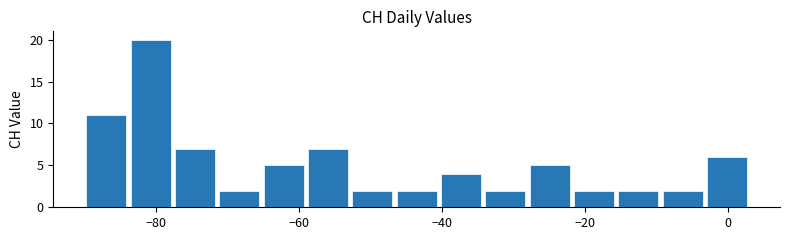

Read against the x-axis, roughly where is the centre of the tallest bar?

-80